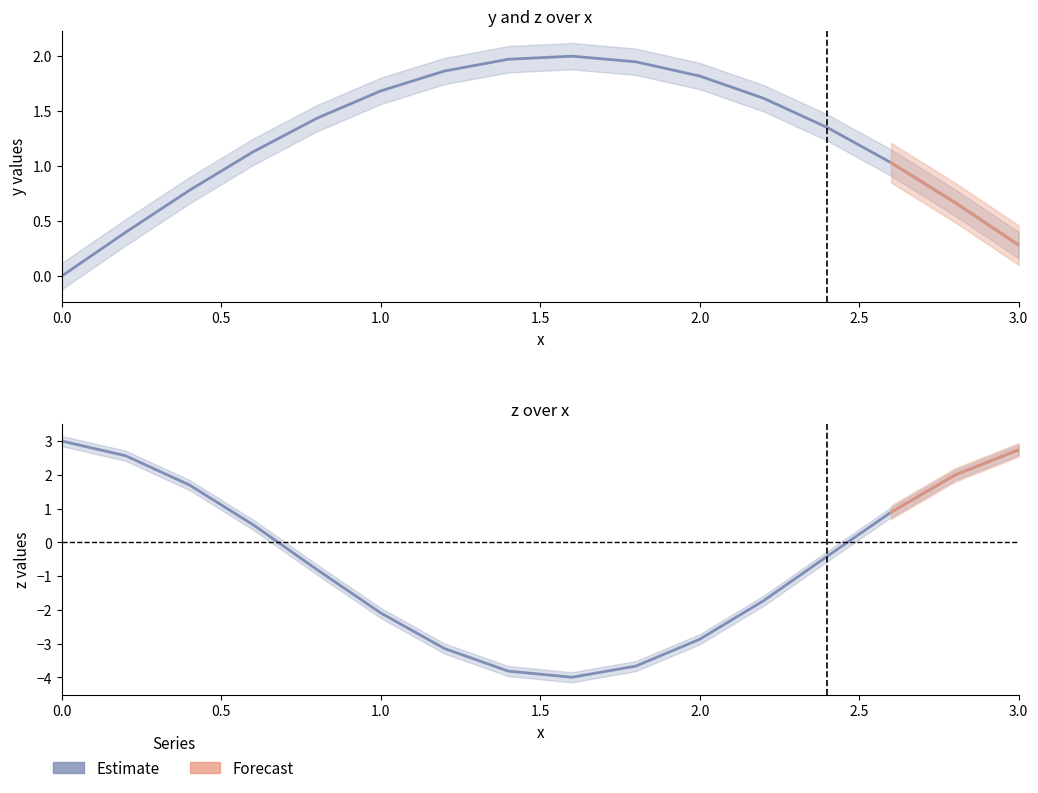

How many data points in z are less than 0?

9